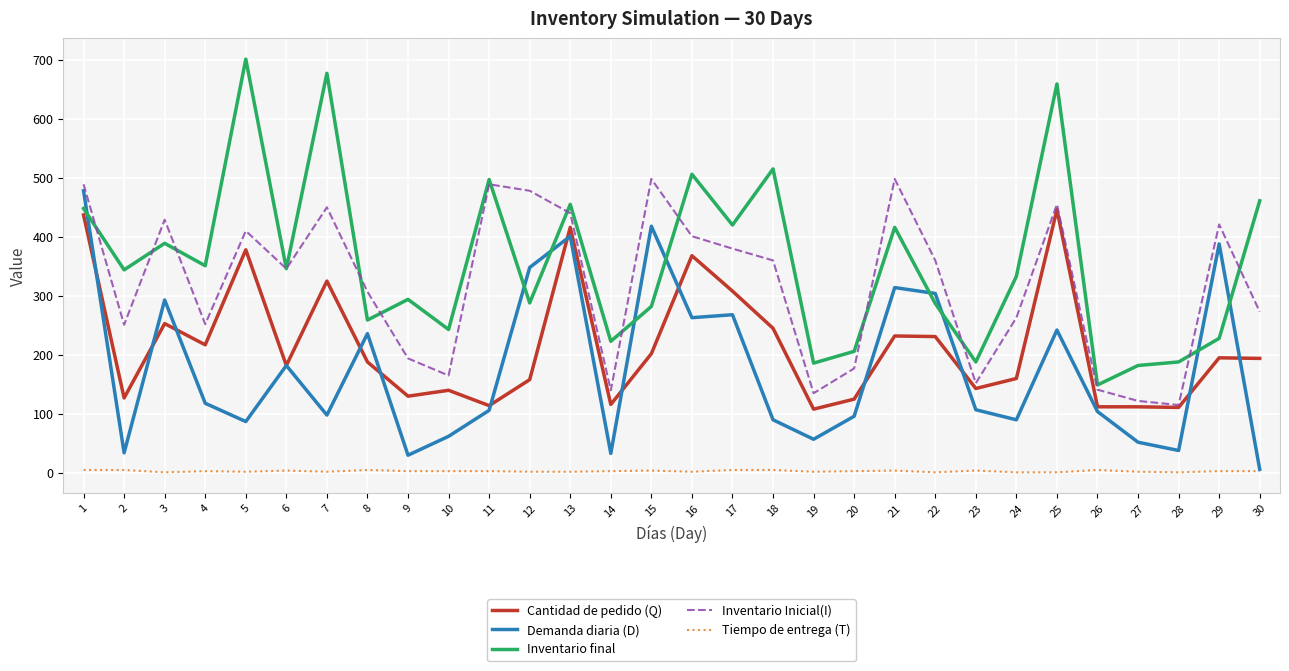

How many series are shown in this chart?

5